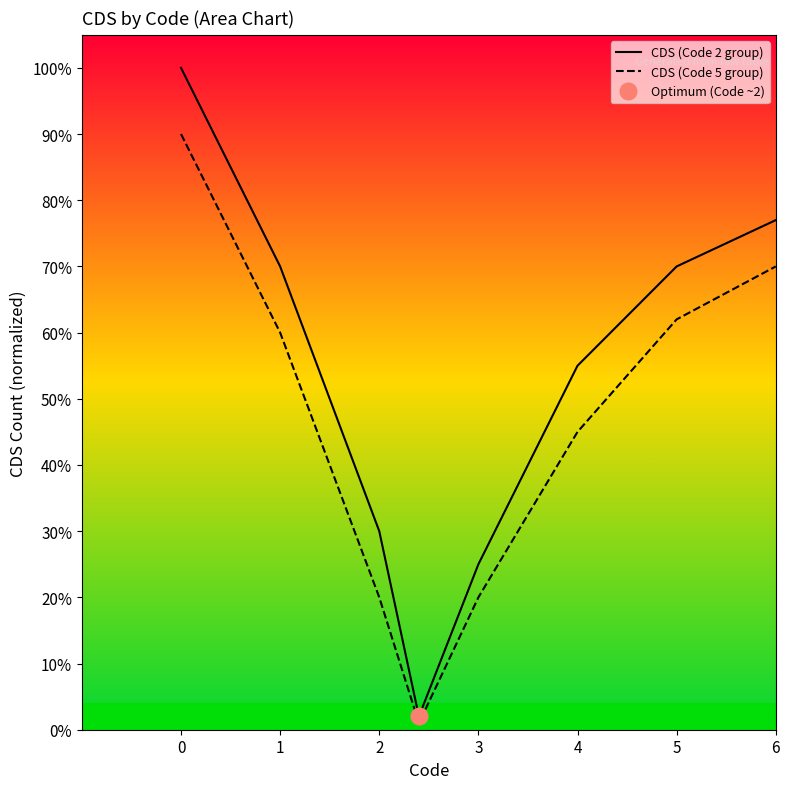

Does the chart have visible grid lines?

No